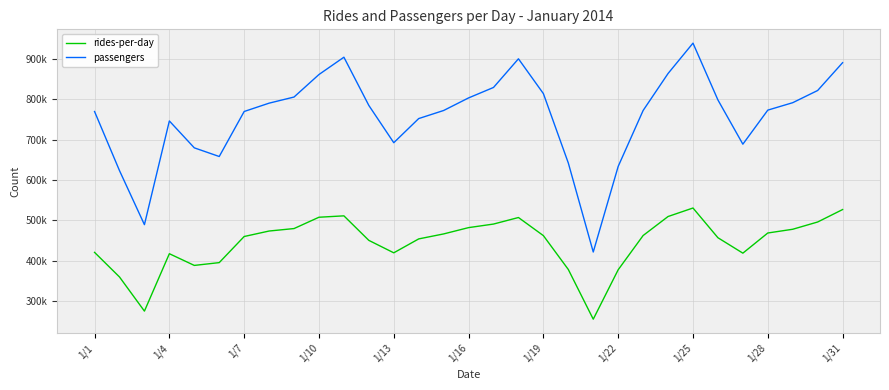

Rank the series by their maximum value, from highest to lowest.

passengers, rides-per-day